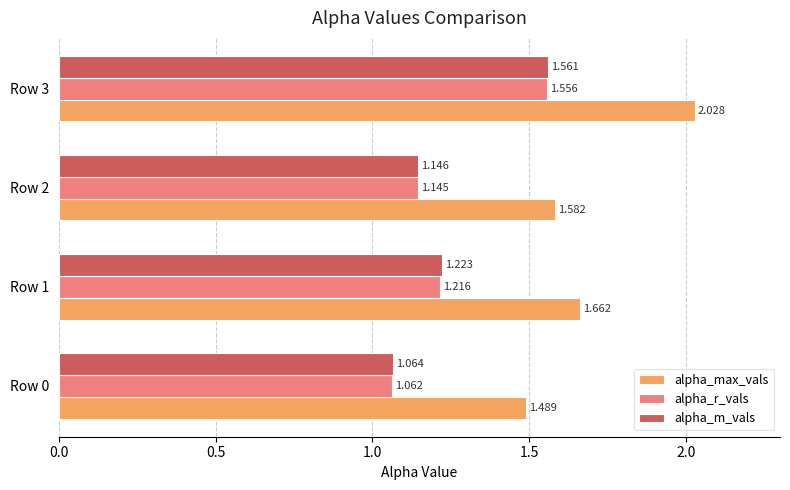

Is the value of alpha_max_vals at Row 0 greater than the value of alpha_r_vals at Row 2?

Yes